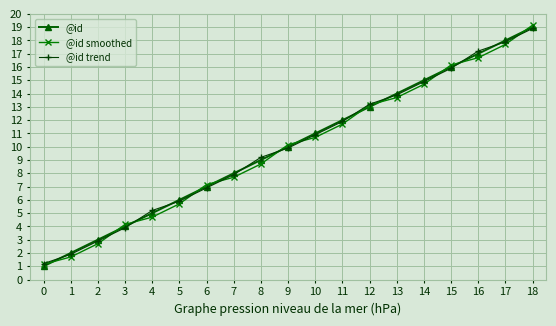

Which series ends up on top after the final intersection of @id and @id smoothed?

@id smoothed